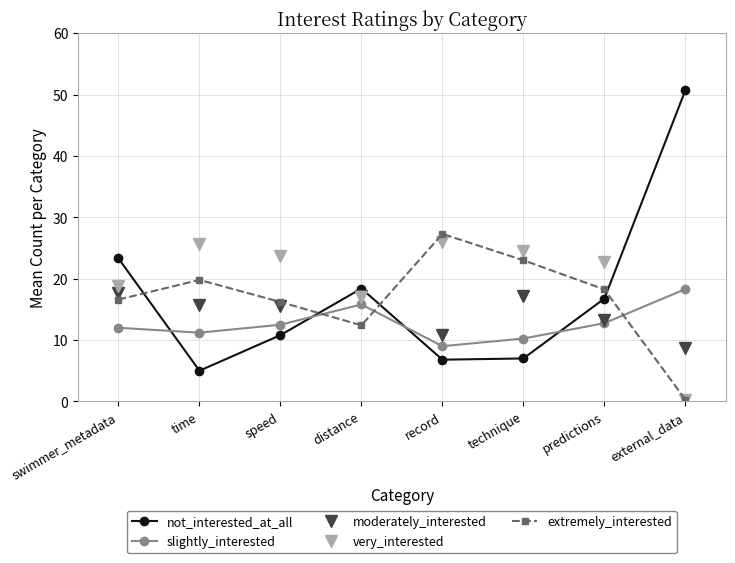

In extremely_interested, how many points are lower than both neighbors (excluding endpoints)?

1